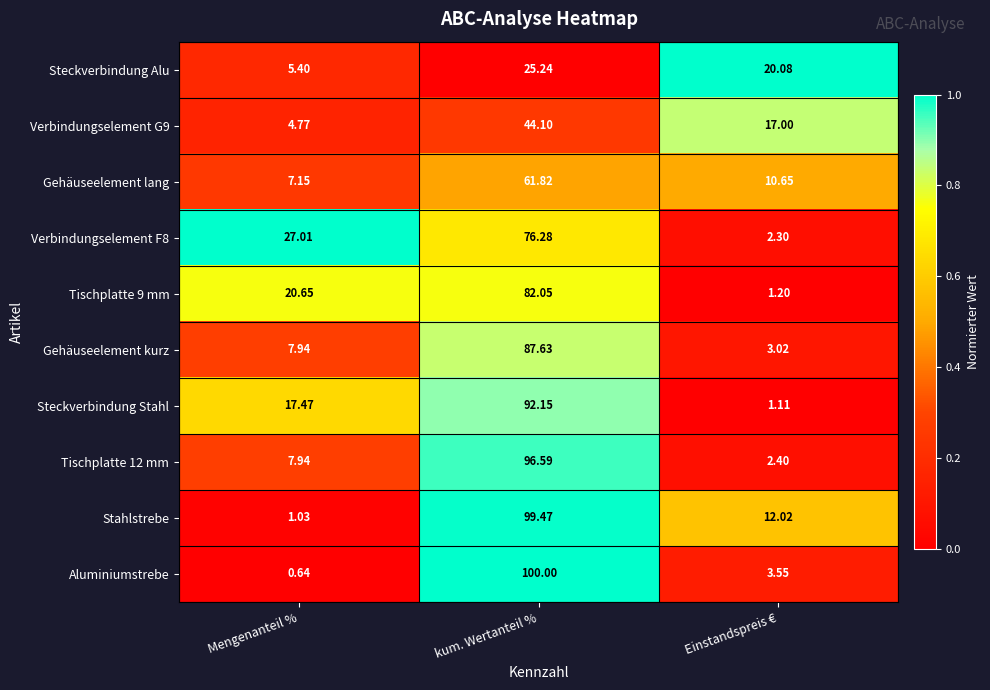

Which label corresponds to the largest value in the chart?

kum. Wertanteil %